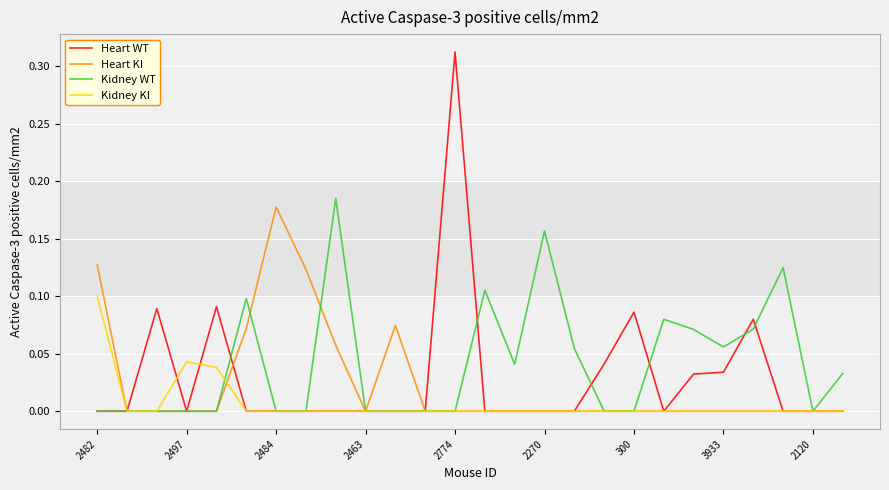

Which series has the largest range (max minus min)?

Heart WT